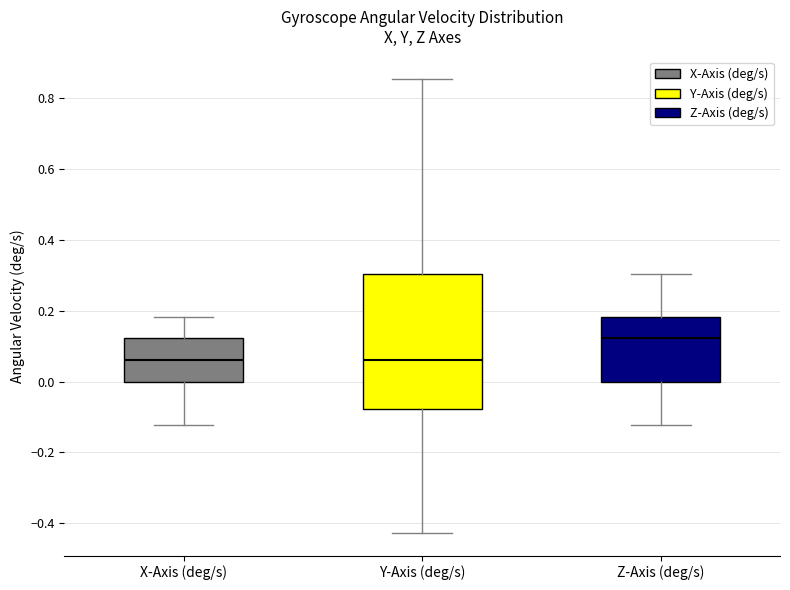

Which box is the tallest, from its lower edge to its upper edge?

Y-Axis (deg/s)